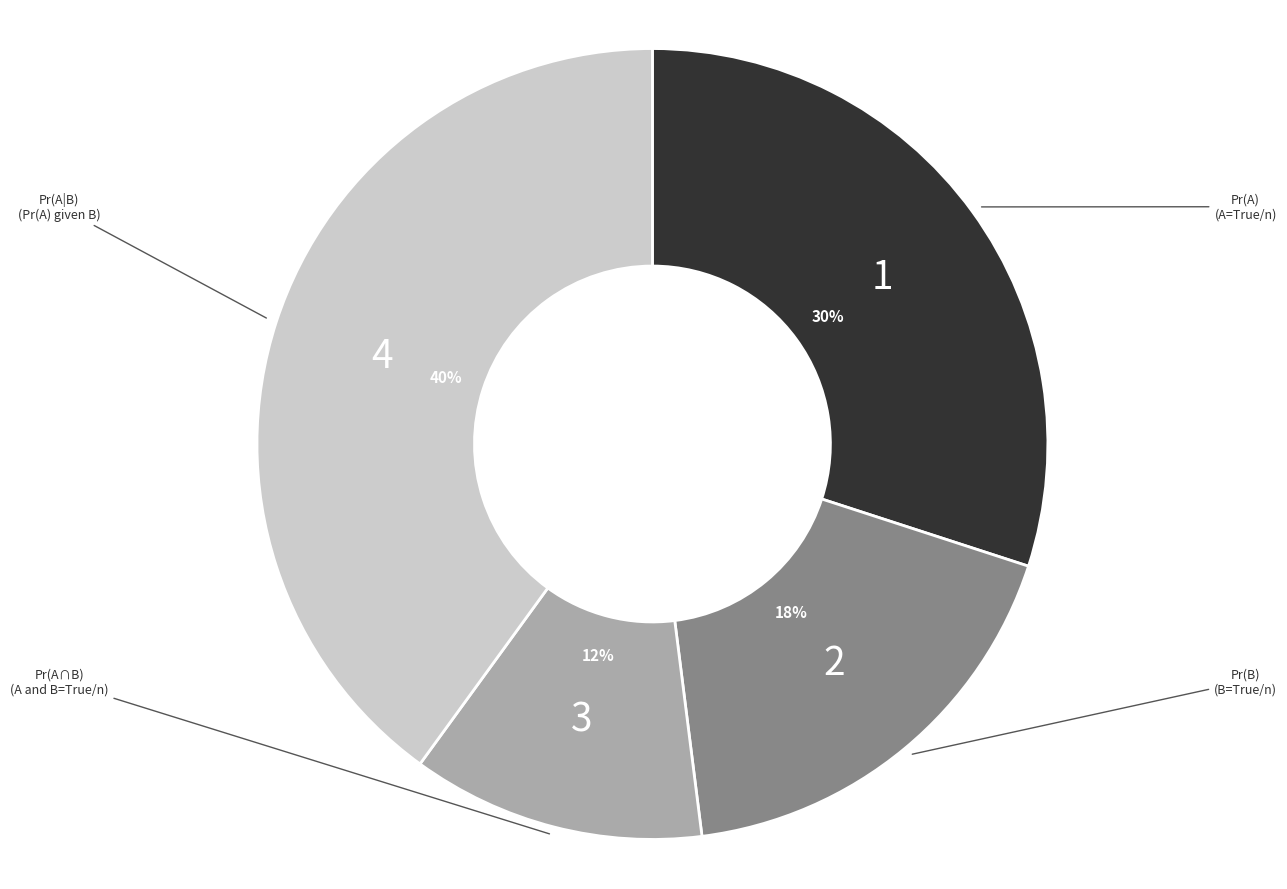

To the nearest percent, what is the difference between the largest and smallest slice percentages?

28%